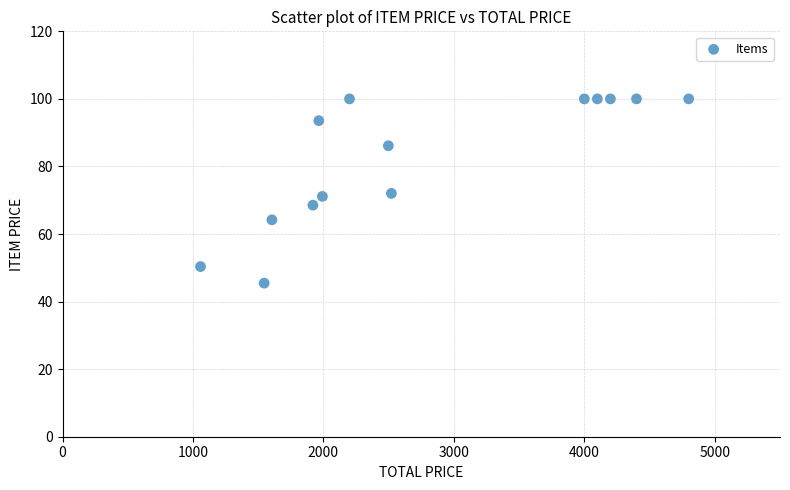

What is the range of X values (max minus min)?

3742.4